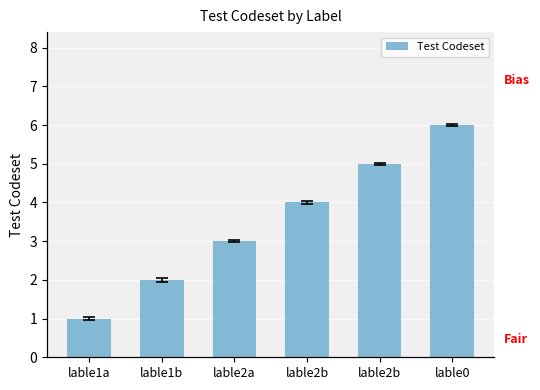

What is the approximate value at lable2a?

3